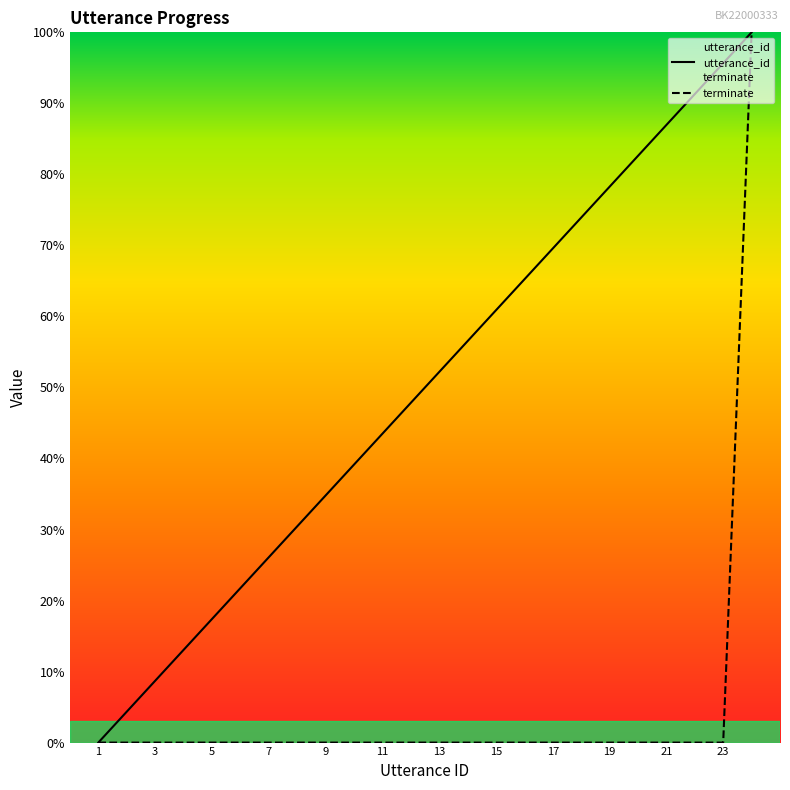

True or false: terminate has a value of 0.0 at 12.

True